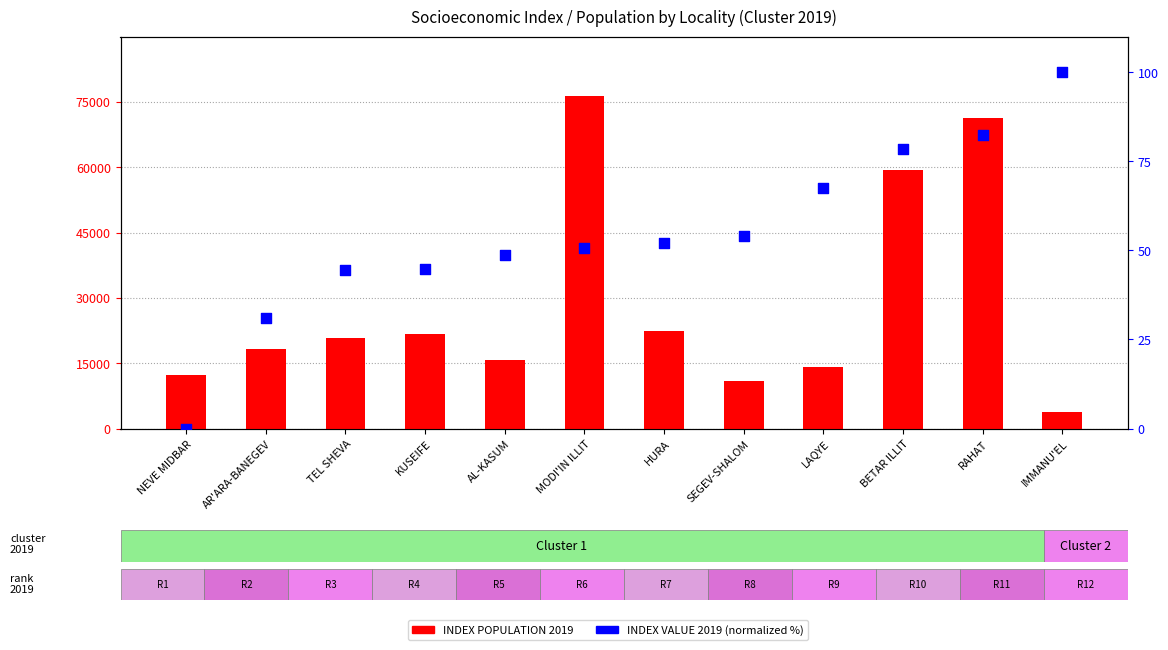

Which series has the widest spread of Y values?

INDEX POPULATION 2019